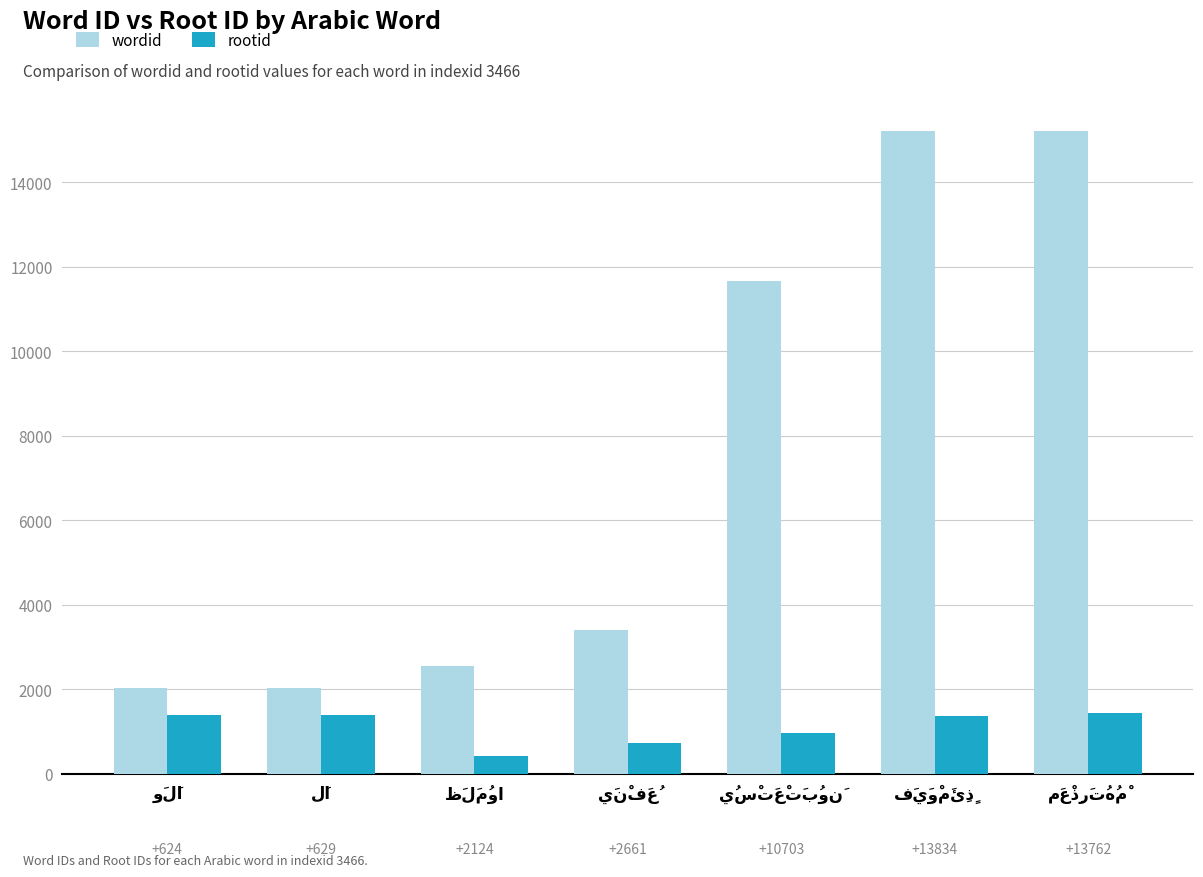

What is the difference between the maximum and minimum values in the wordid series?

13187